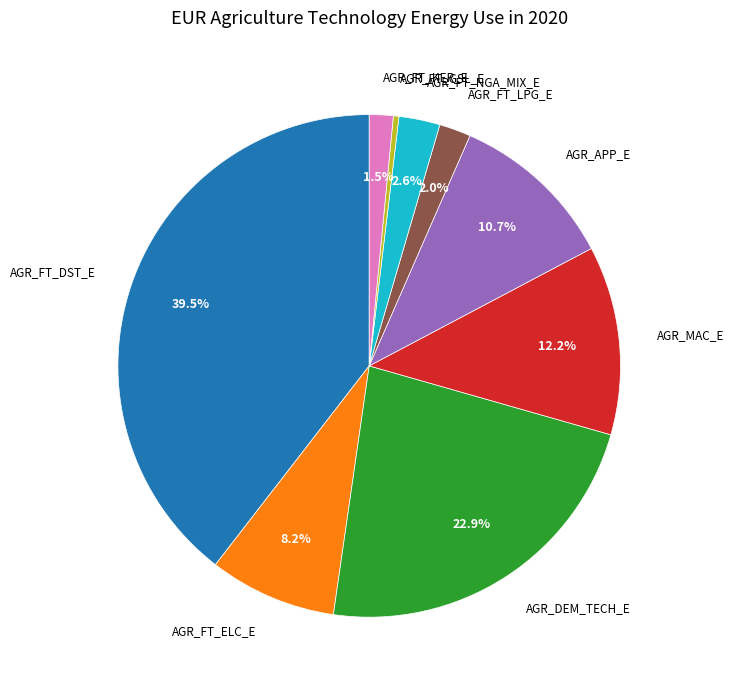

Does any single category account for the majority?

No